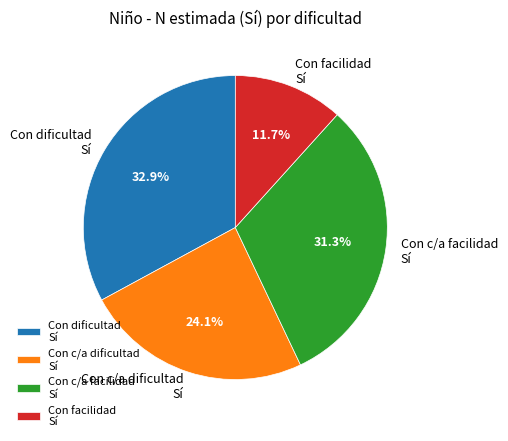

What percentage do Con dificultad Sí and Con facilidad Sí together represent?

44.6%